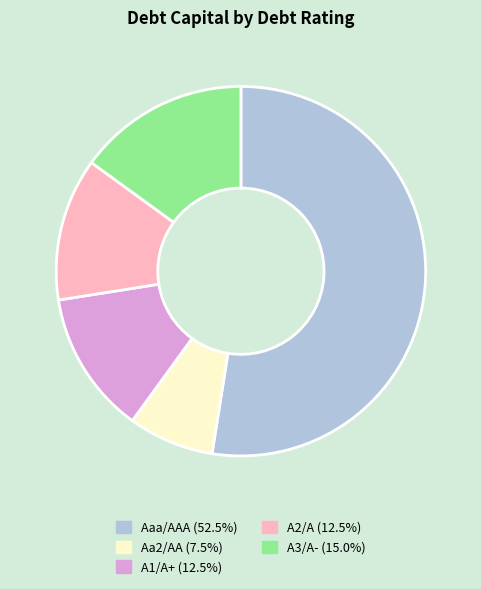

Combined, do Aaa/AAA and A3/A- account for over 50%?

Yes